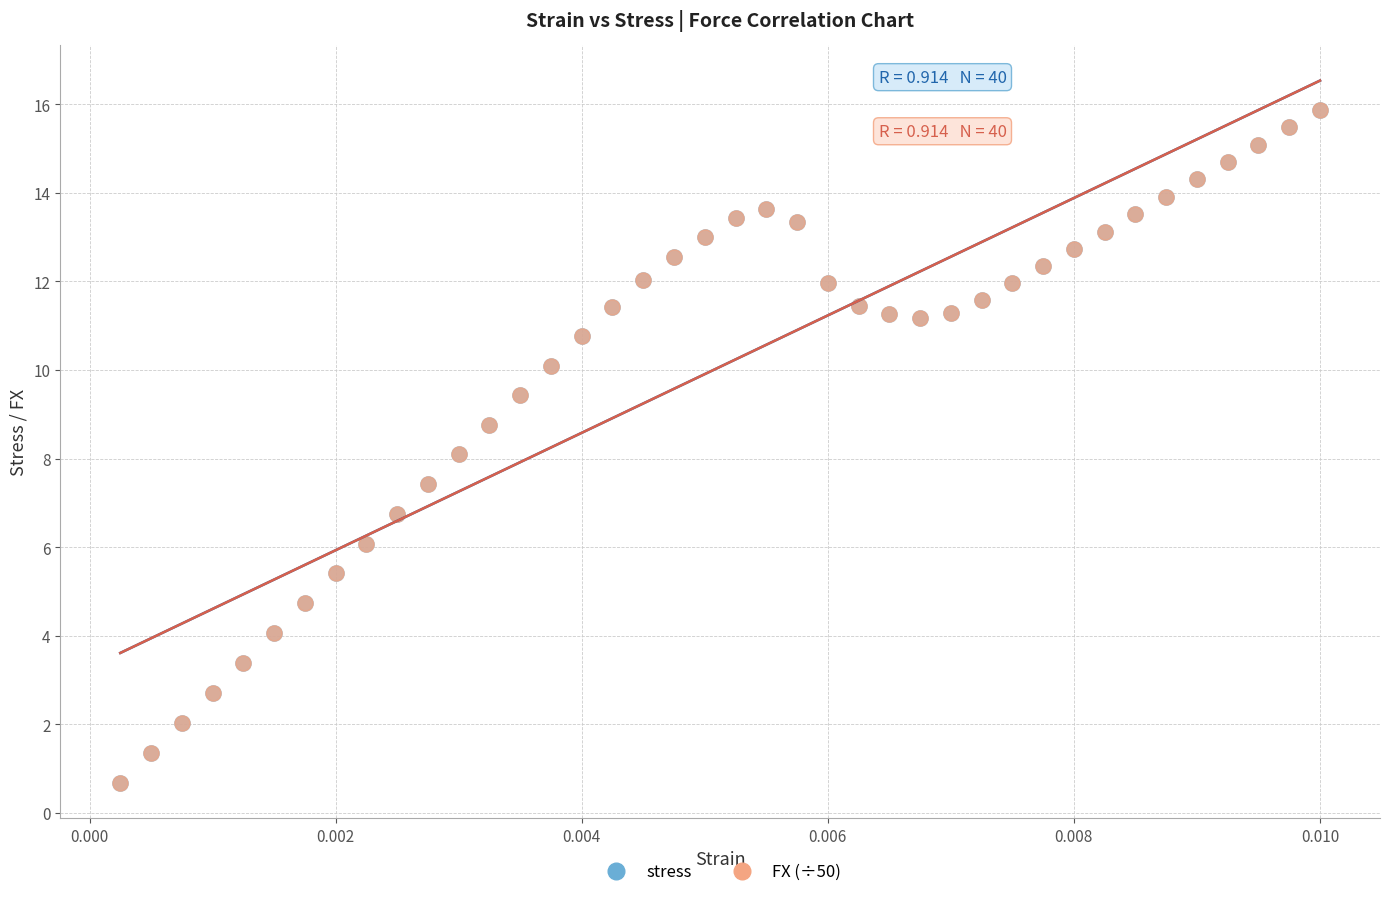

What are all the series names shown in the legend?

stress, FX (÷50)